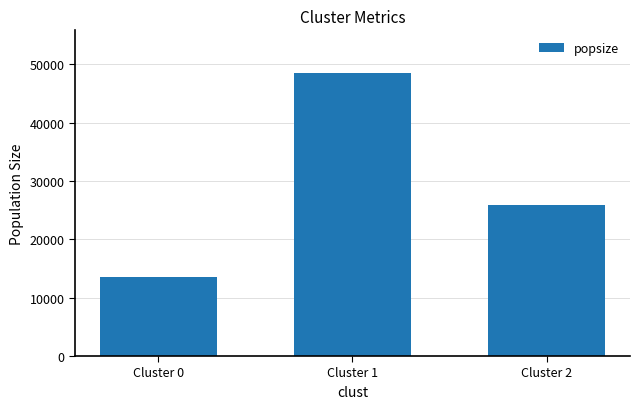

Rank the categories by value from lowest to highest.

Cluster 0, Cluster 2, Cluster 1